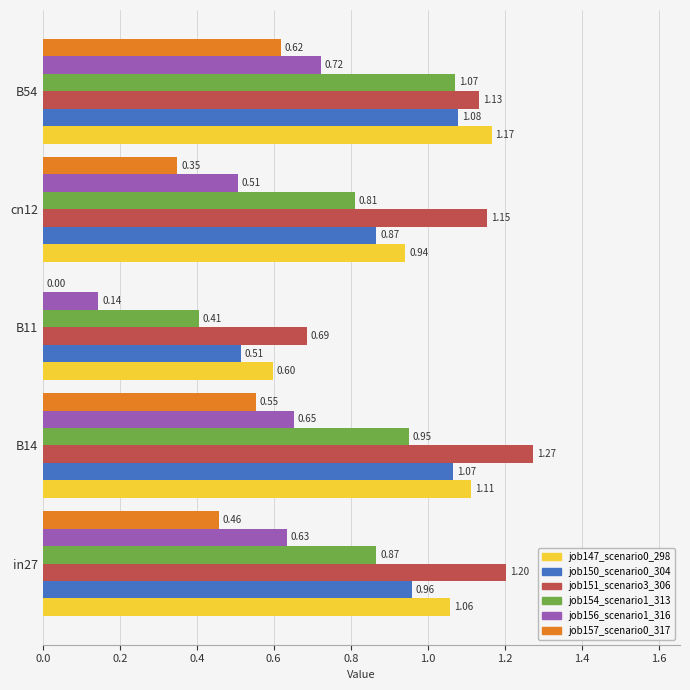

Which category has the highest value in the job151_scenario3_306 series?

B14